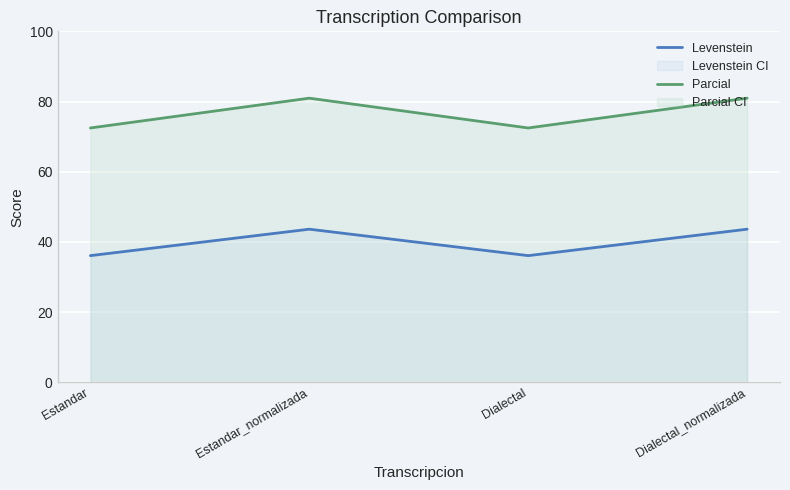

How many interior local peaks does the Levenstein series have?

1